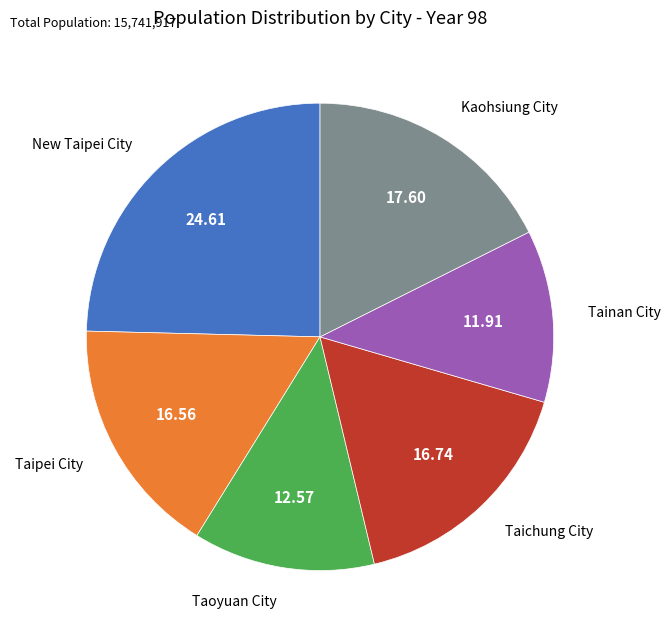

True or false: Taichung City accounts for 17% of the total.

True